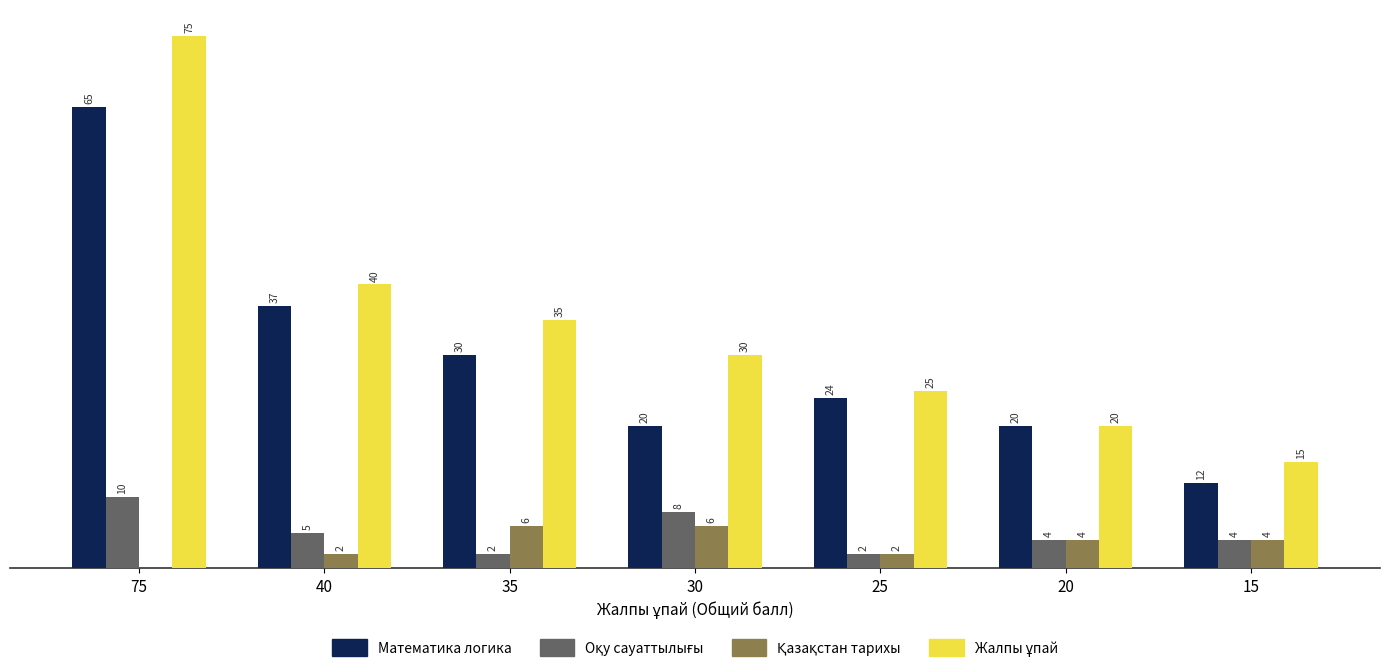

How many bars are there in total?

28